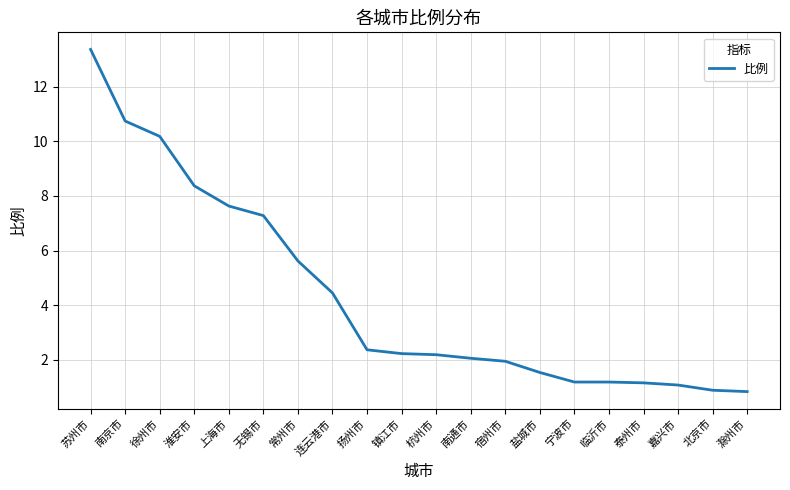

Which has a higher value, 宿州市 or 宁波市?

宿州市